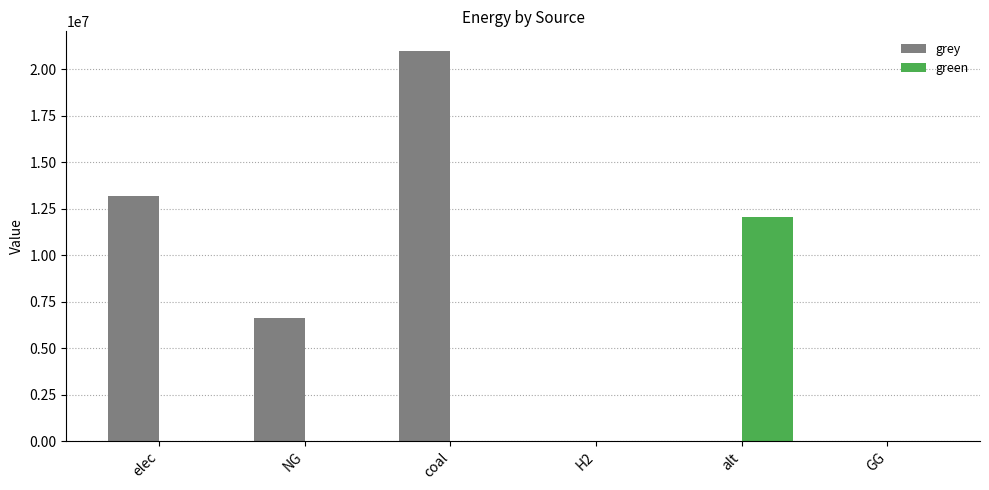

Between alt and GG, which series saw the biggest shift?

green